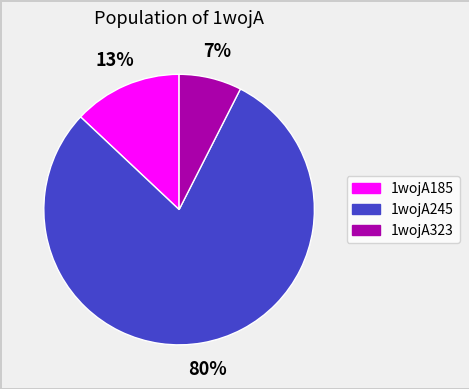

What is the majority slice?

1wojA245